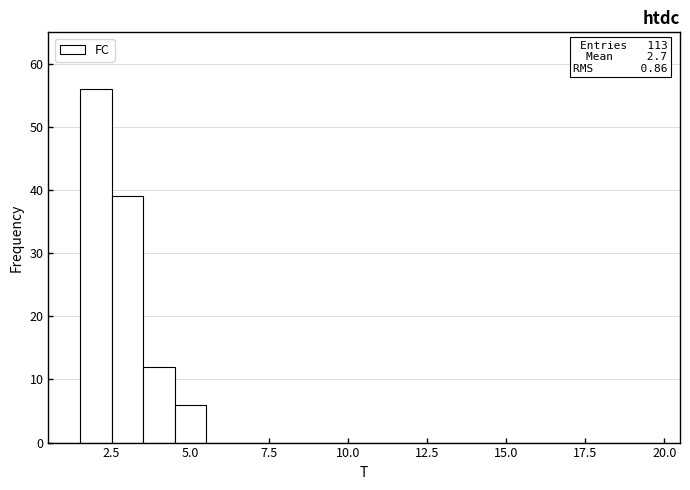

Read against the x-axis, roughly where is the centre of the tallest bar?

2.0